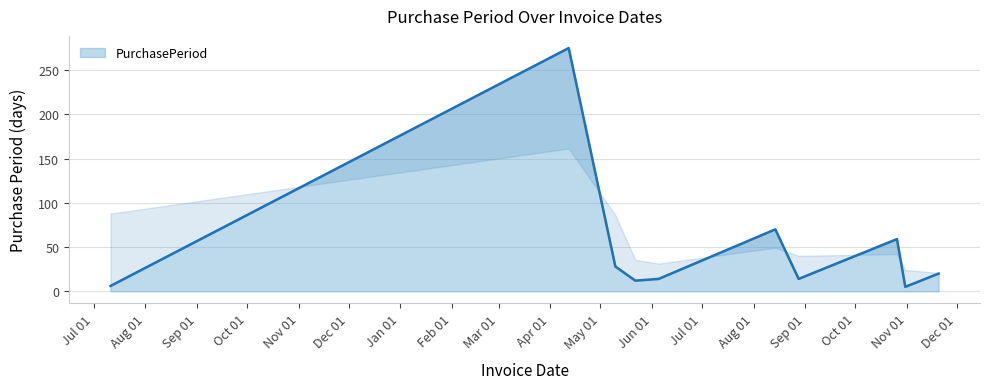

True or false: the data shows 5 at 2017-10-31.

True